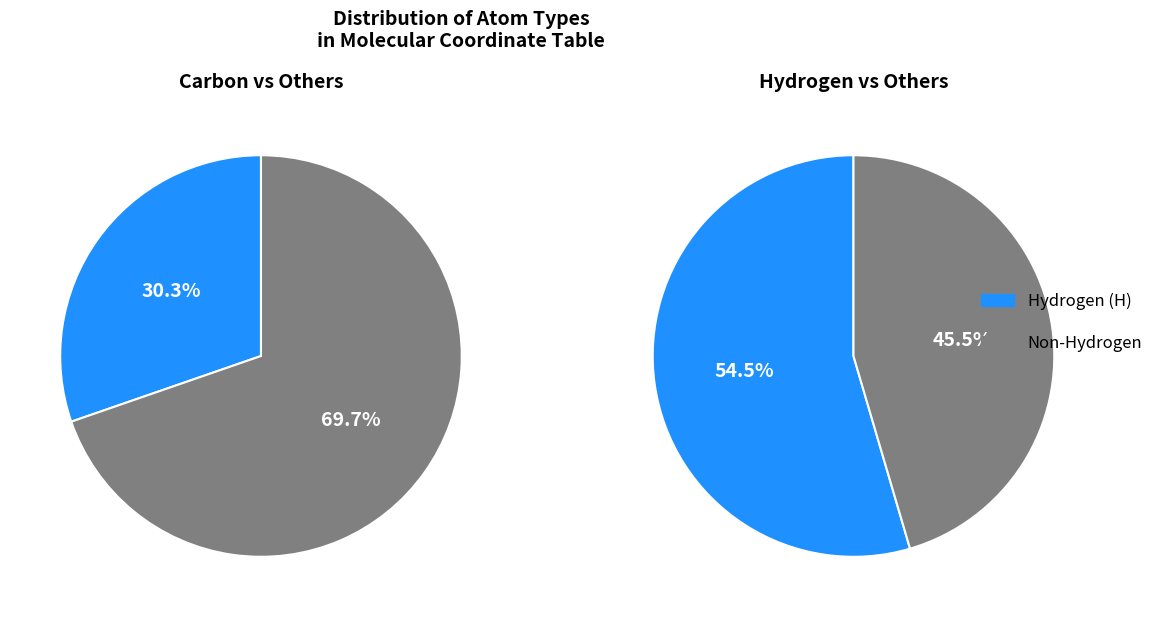

Is it true that C is 30% of the pie?

True